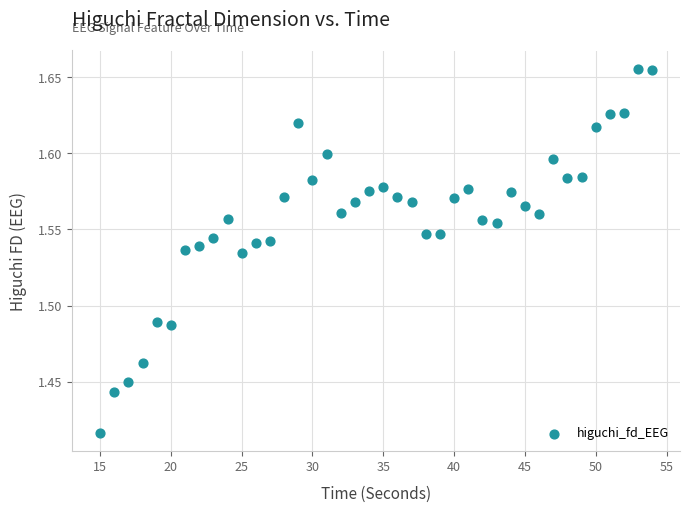

What is the range of X values (max minus min)?

39.0